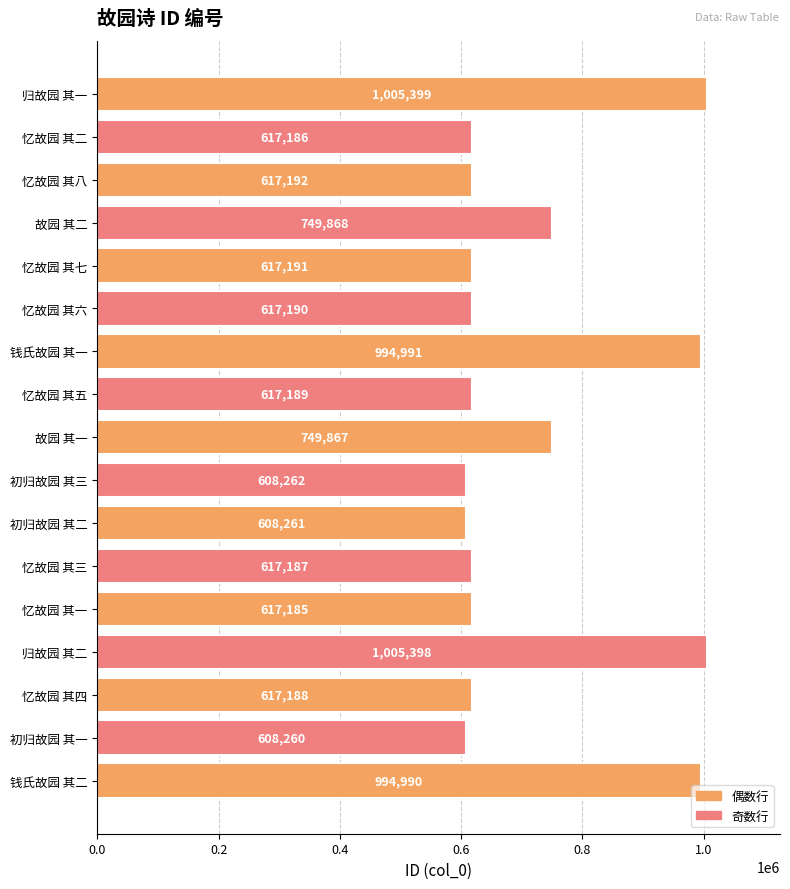

Between 忆故园 其六 and 忆故园 其七, which is larger?

忆故园 其七